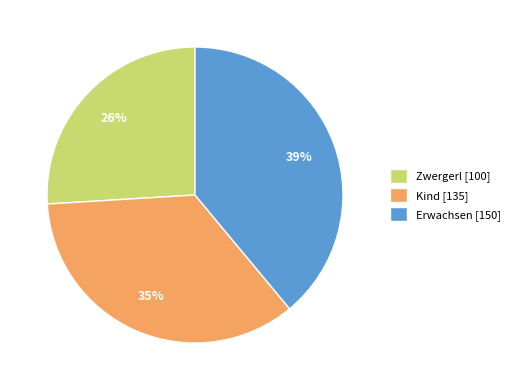

How many slices are in this pie chart?

3